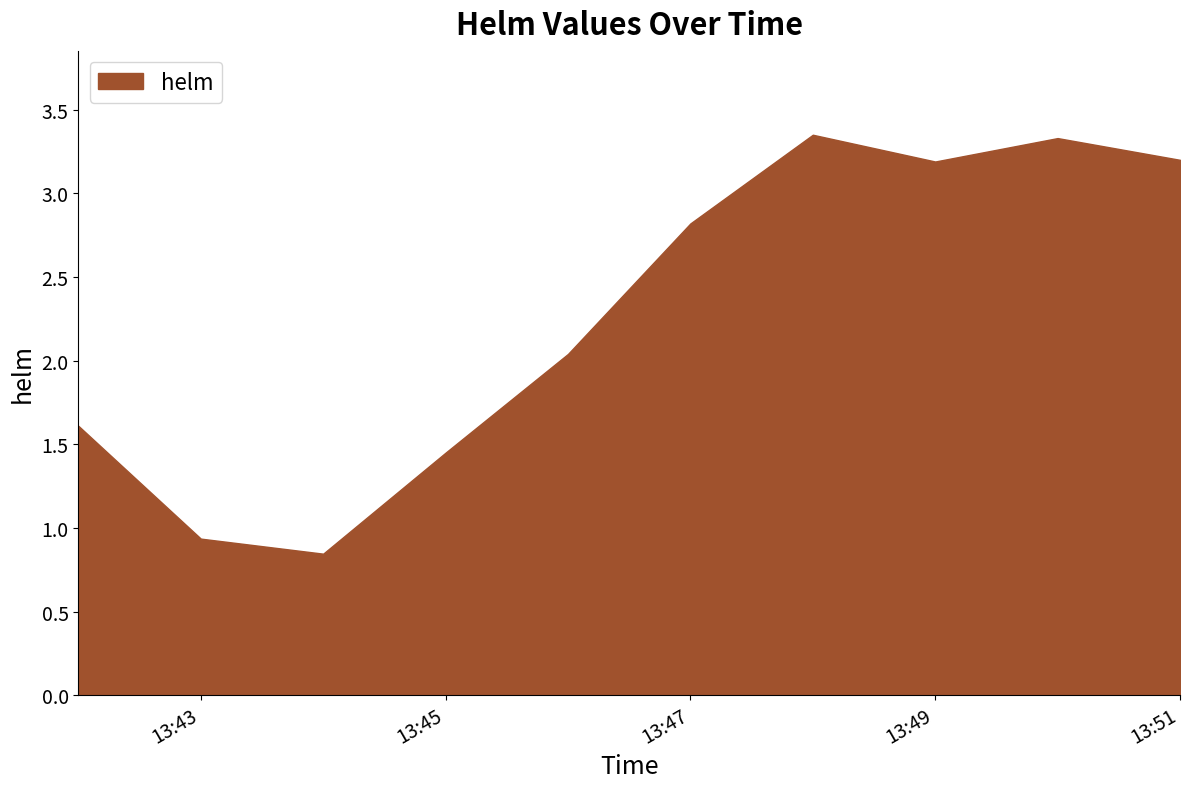

True or false: there are more than 0 points higher than both neighbors.

True